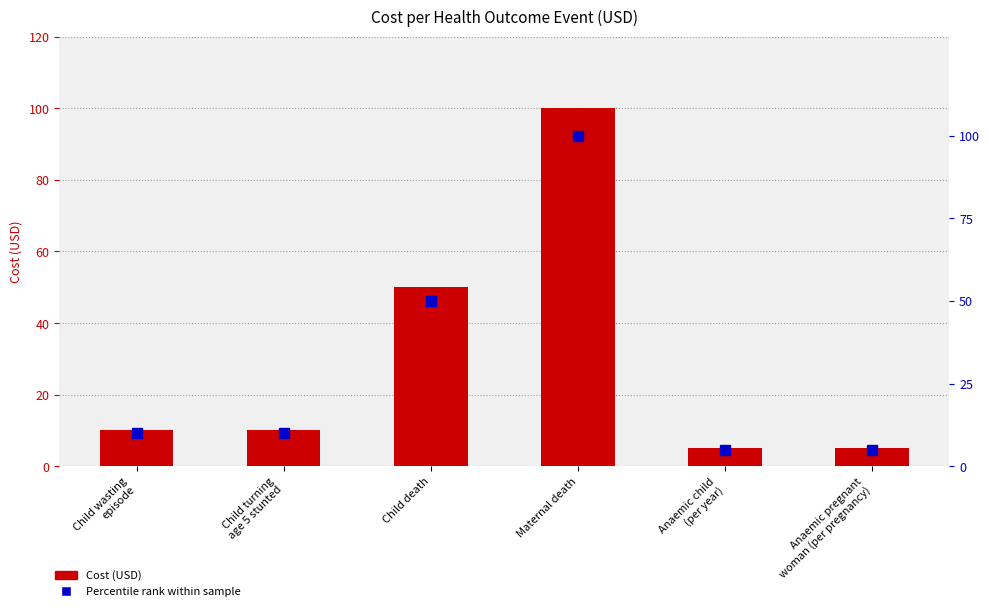

Where is Percentile rank within sample nearest to the value 52?

Child death